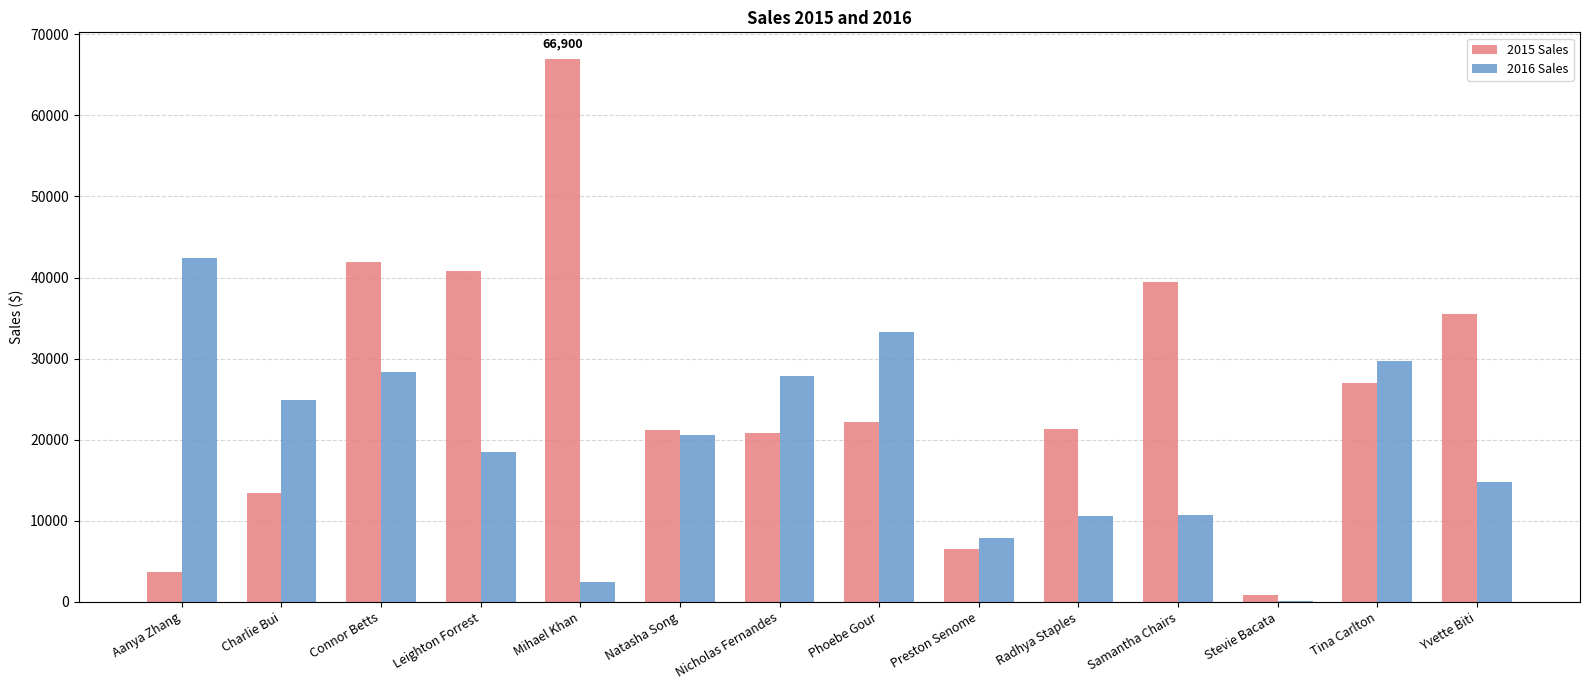

What is the sum of all 2016 Sales values?

272077.5